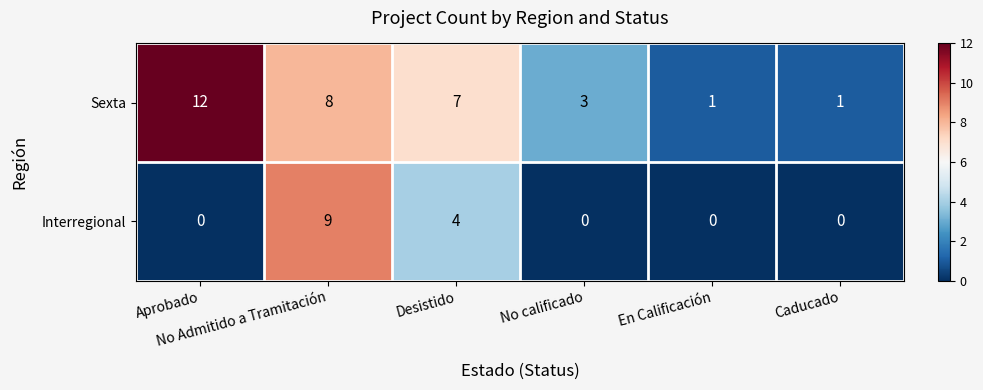

List the series in order of their overall mean, lowest first.

Interregional, Sexta